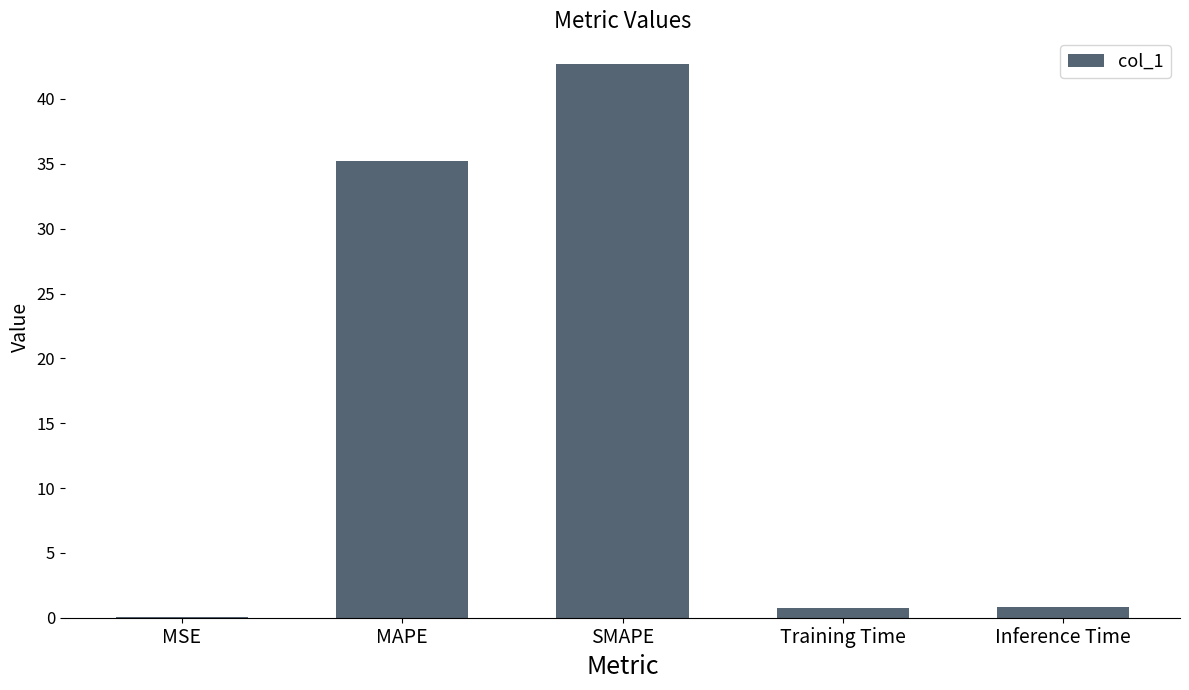

What is the average value?

15.9